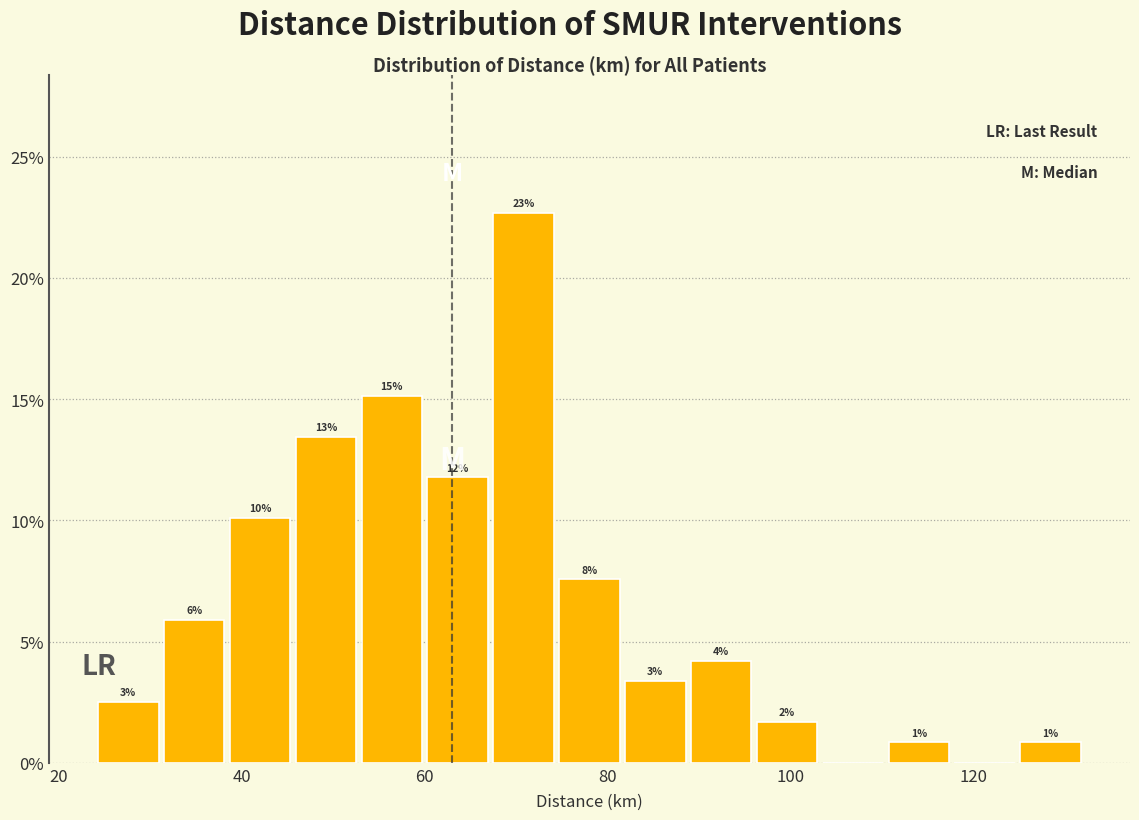

Around what value on the x-axis is the tallest bar? Give the approximate position of its centre, as read against the axis.

70